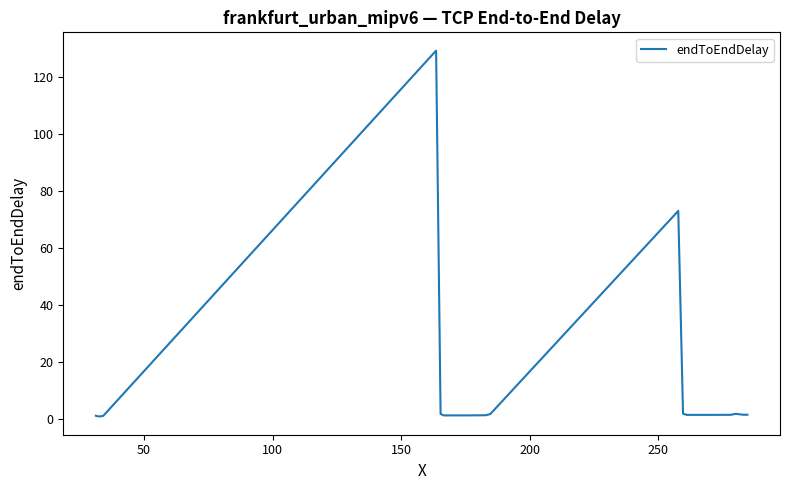

What is the maximum value shown in the chart?

129.3